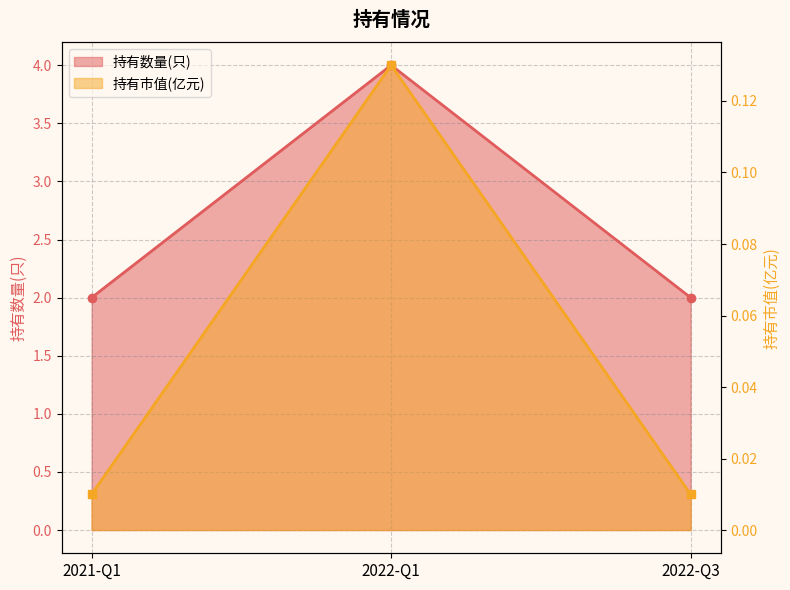

Read the 持有市值(亿元) value at 2021-Q1.

2.0